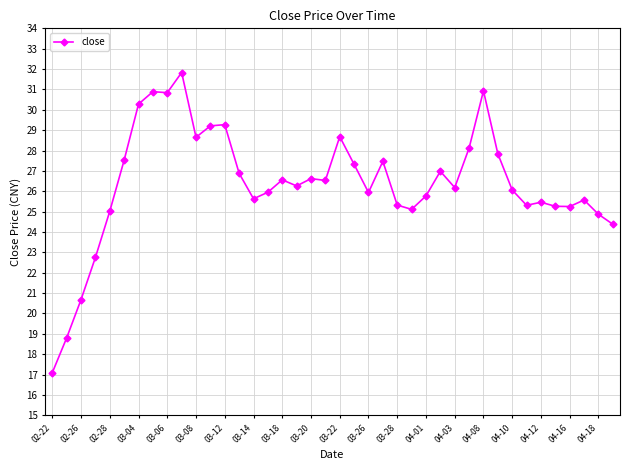

What is the value of the 7th point from the left?

30.3